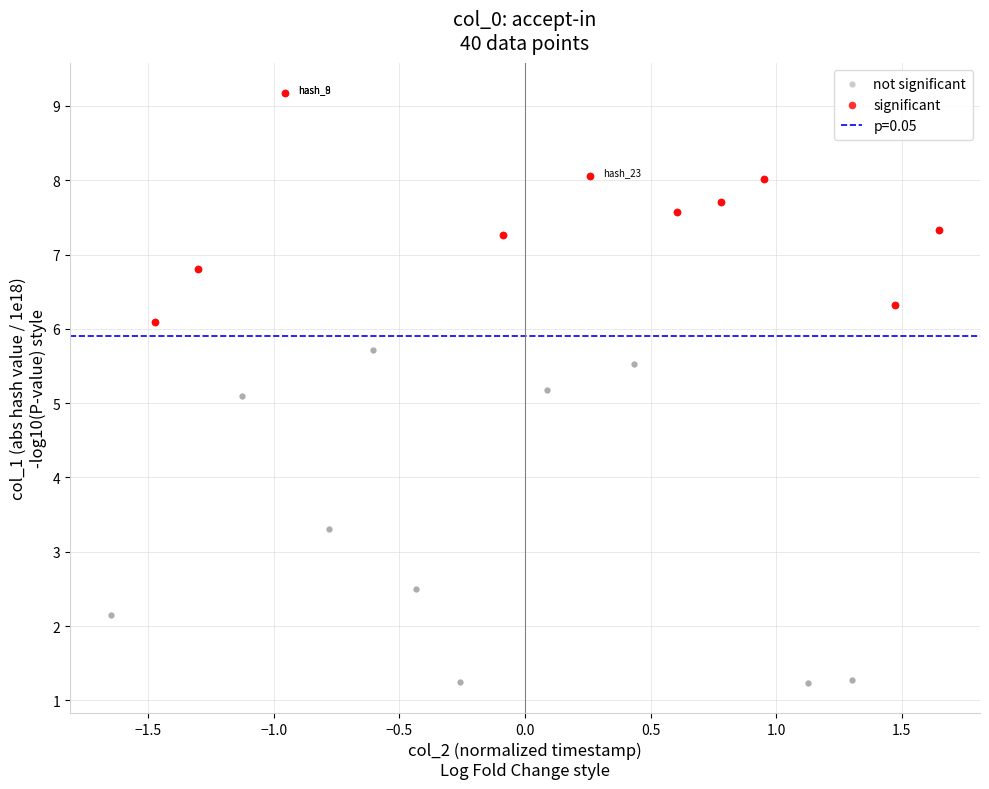

Which series reaches the maximum Y coordinate?

significant